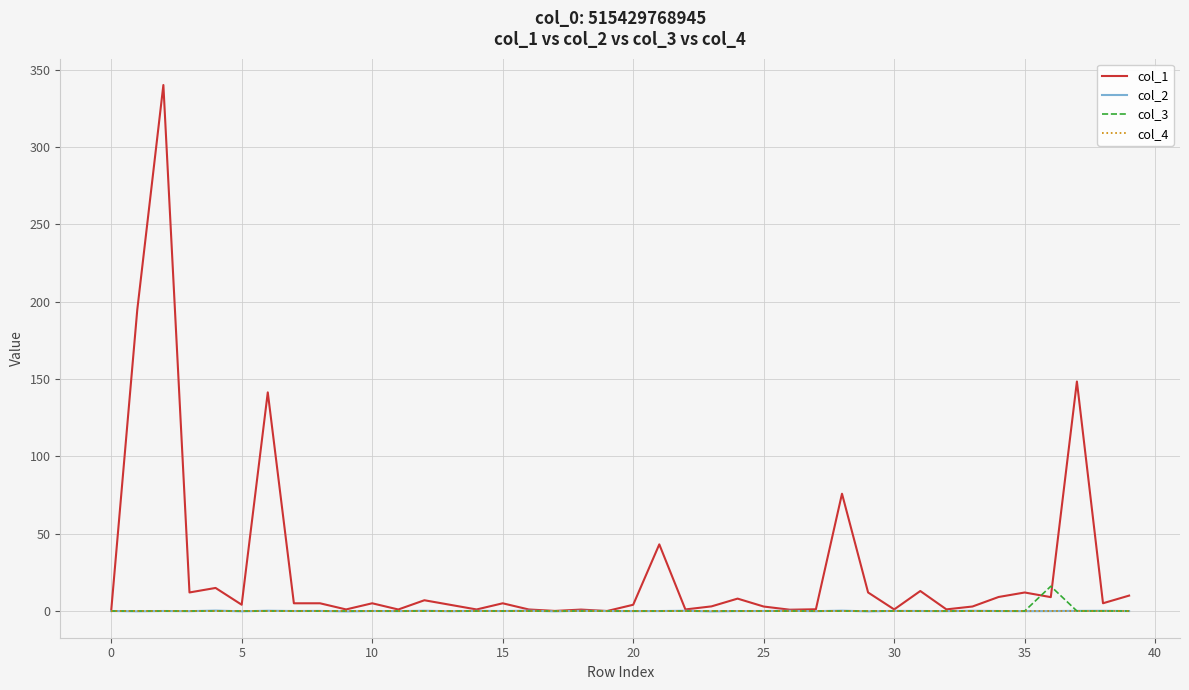

What is the sum of all col_2 values?

-0.1